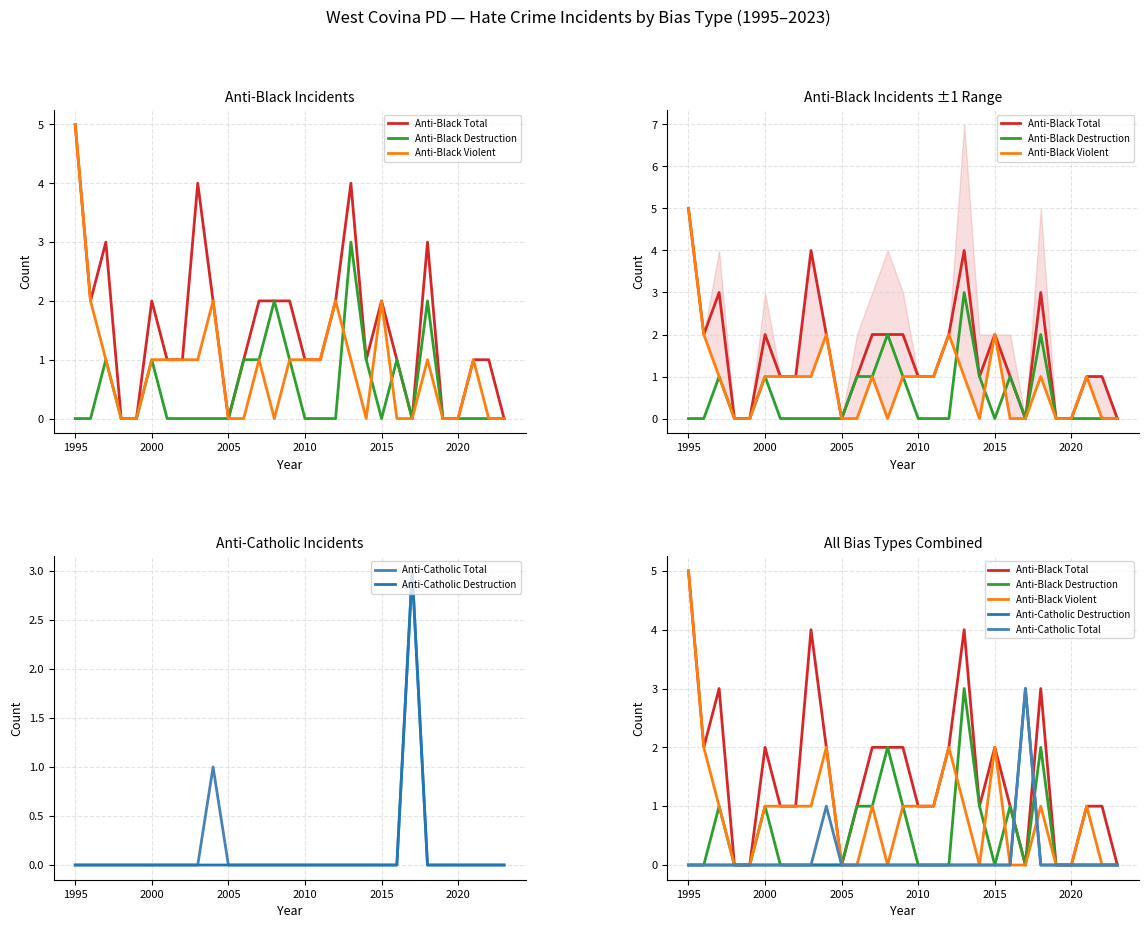

How many series are shown in this chart?

5